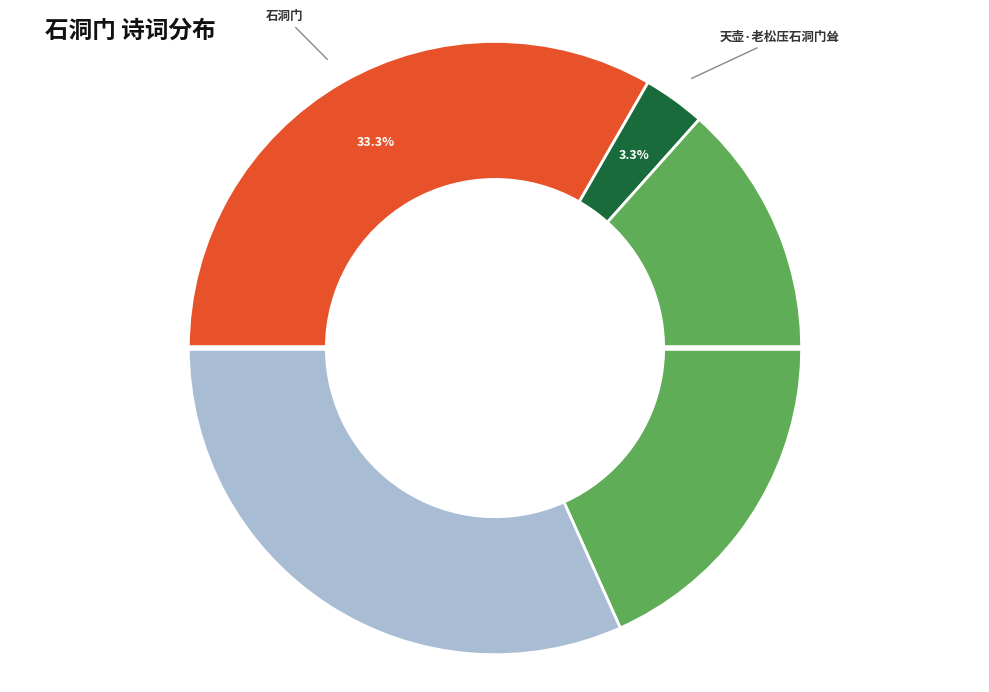

Is there any slice that represents more than half of the pie?

No